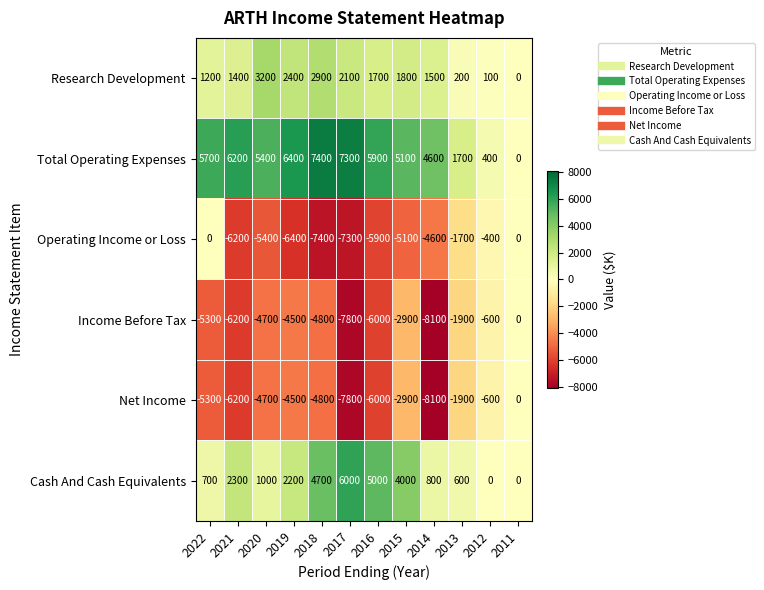

True or false: Operating Income or Loss has a value of -2784 at 2018.

False